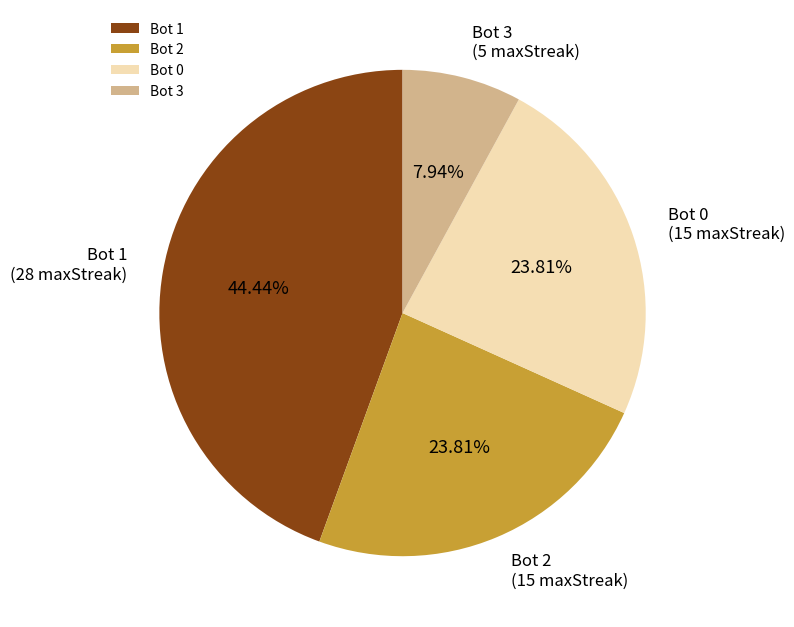

How many segments does this pie chart have?

4